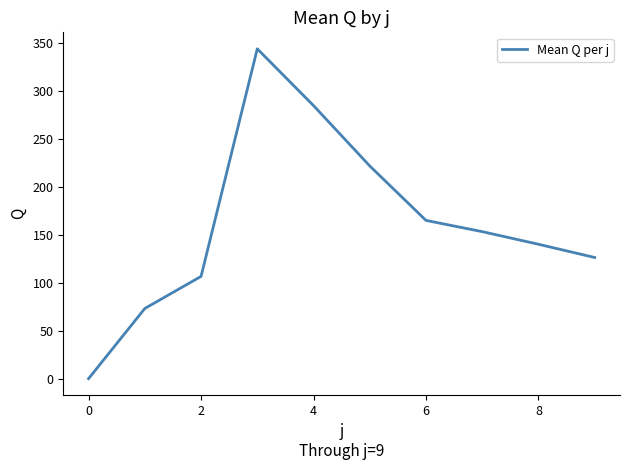

Does the chart display data point markers on the line(s)?

No